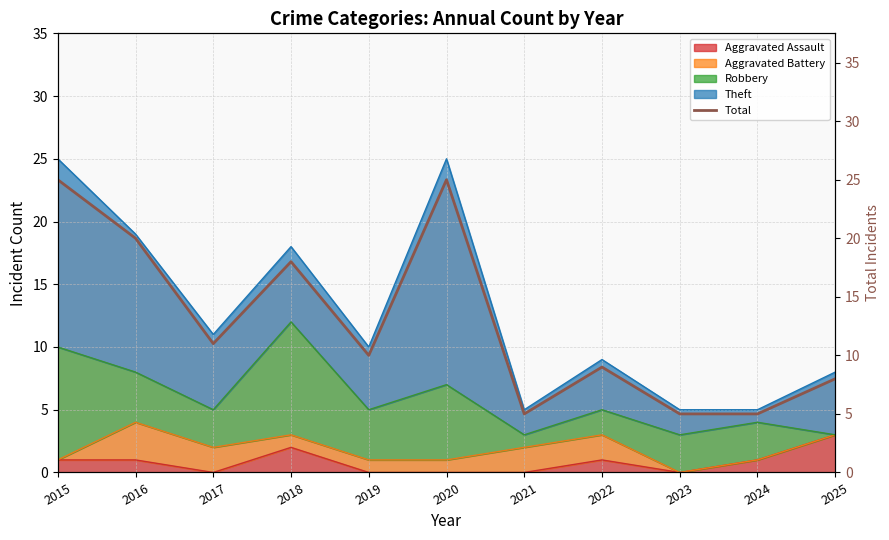

List the labels in order of value, largest first.

2015, 2020, 2016, 2018, 2017, 2019, 2022, 2025, 2021, 2023, 2024